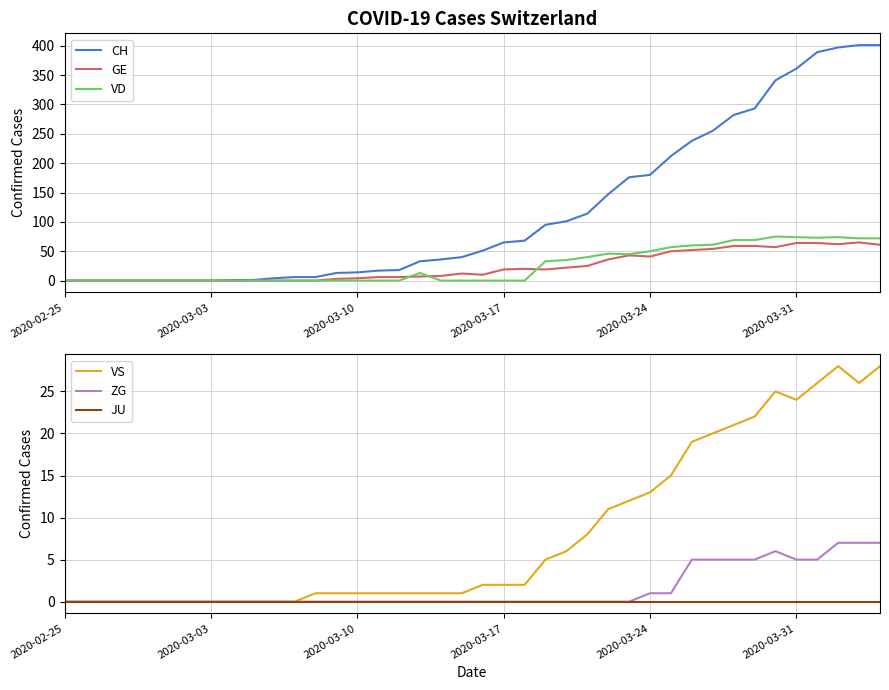

What is the maximum value for GE?

65